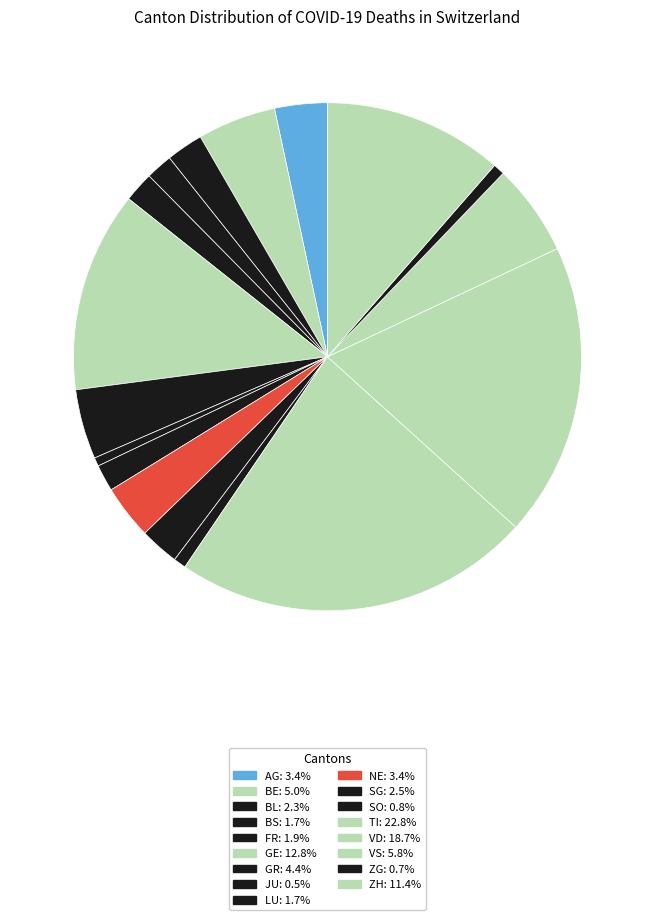

To the nearest percent, what portion does AG represent?

3%